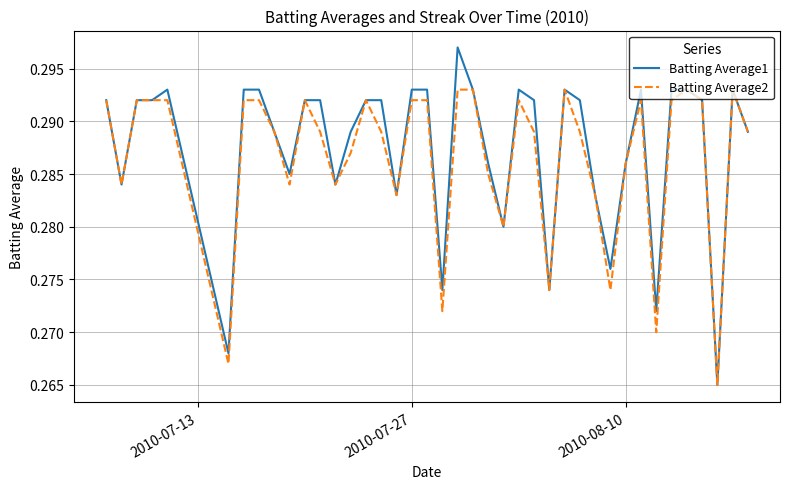

Which series has the largest range (max minus min)?

Batting Average1